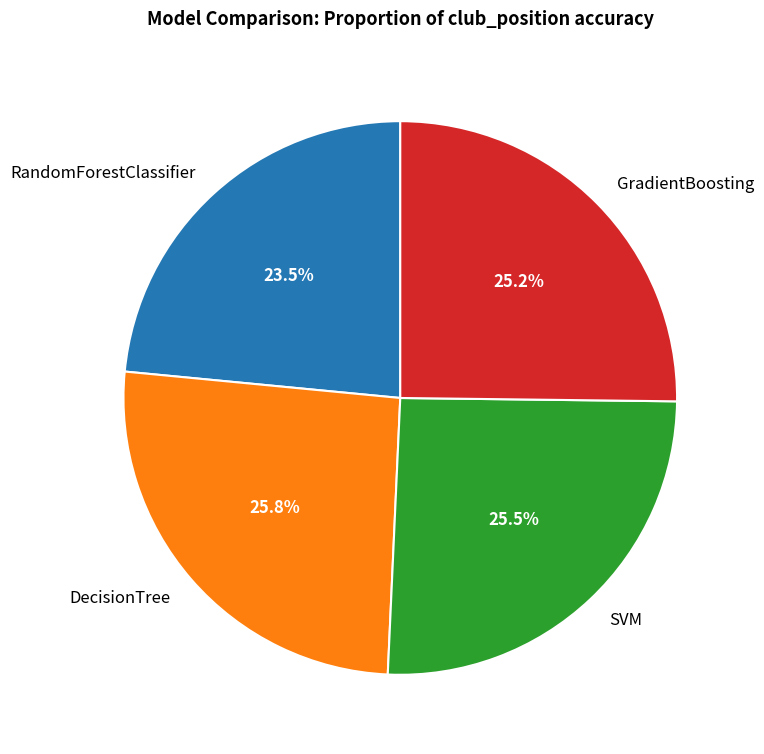

Does any single category account for the majority?

No